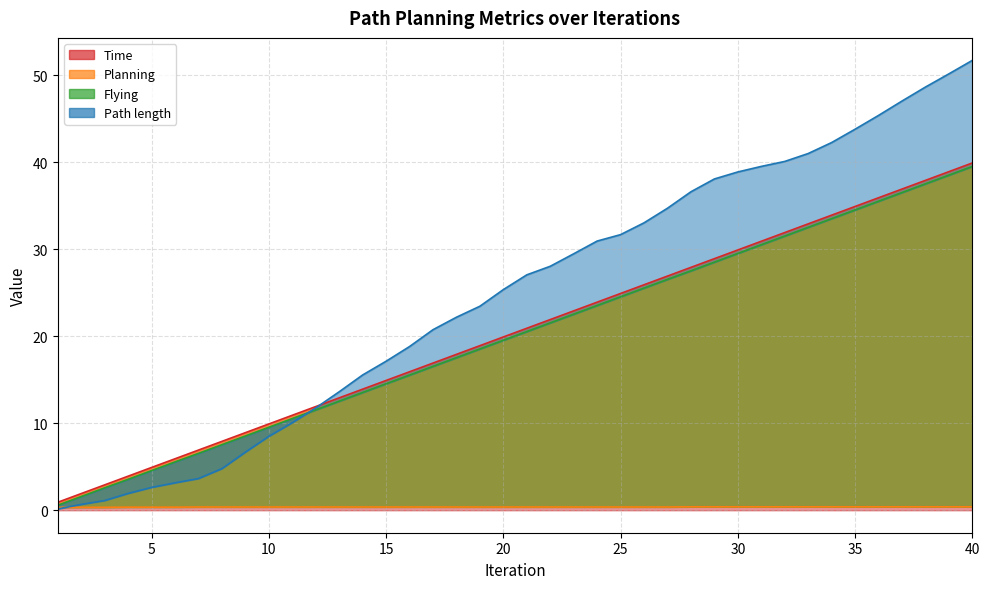

At which label does Planning reach its minimum?

1